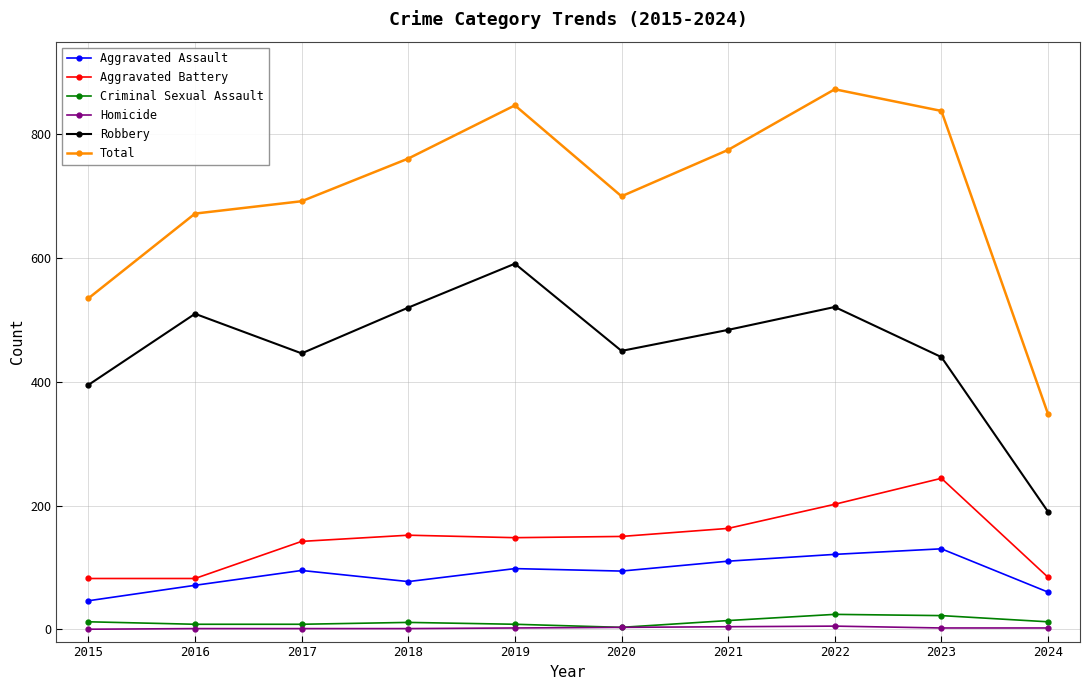

How many lines are shown in the chart?

6